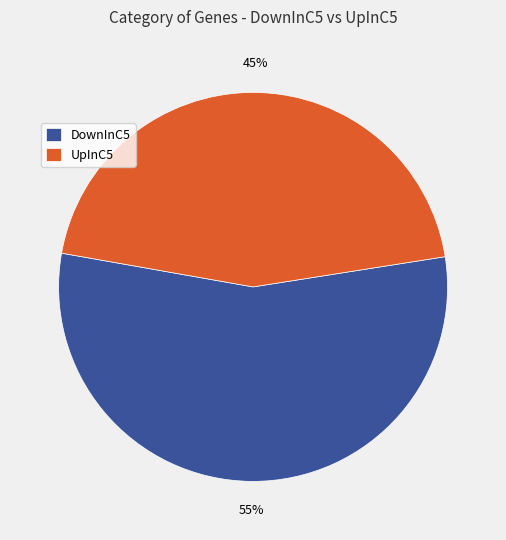

Is there a majority slice in this chart?

Yes